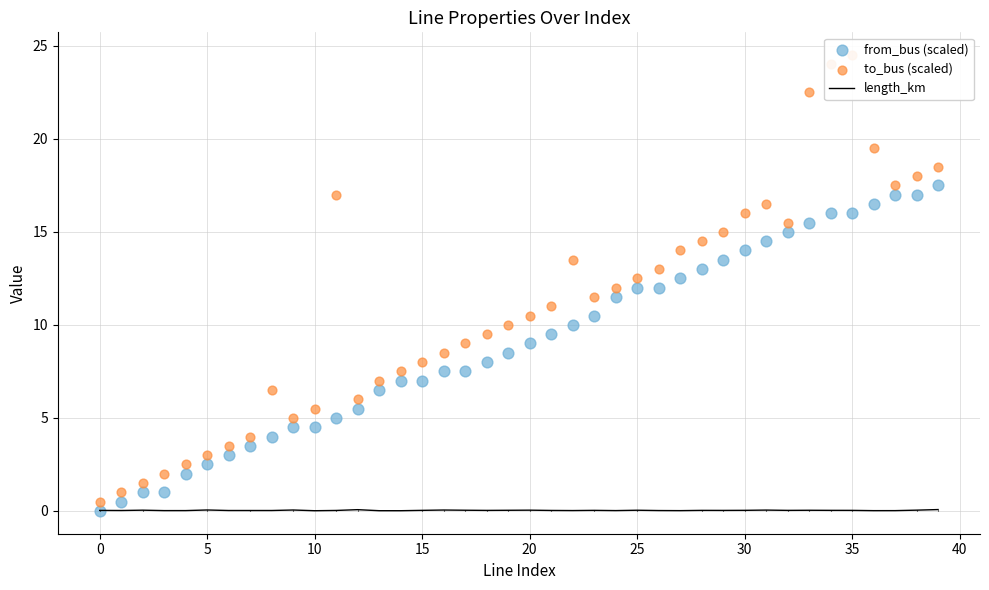

Which series reaches the minimum Y coordinate?

from_bus (scaled)